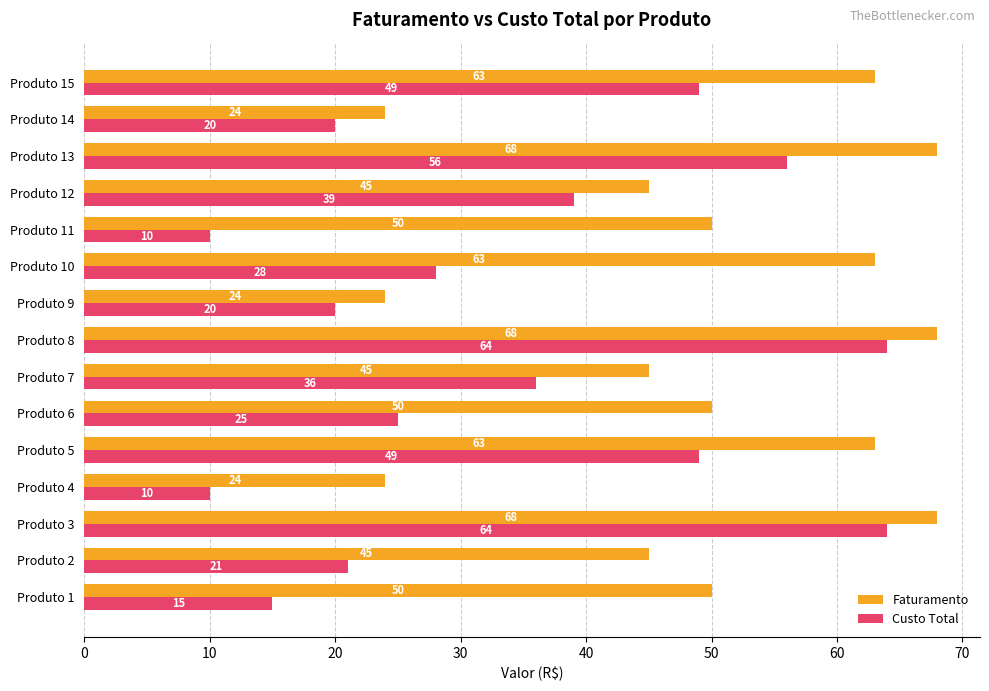

List the series in order of their overall mean, highest first.

Faturamento, Custo Total